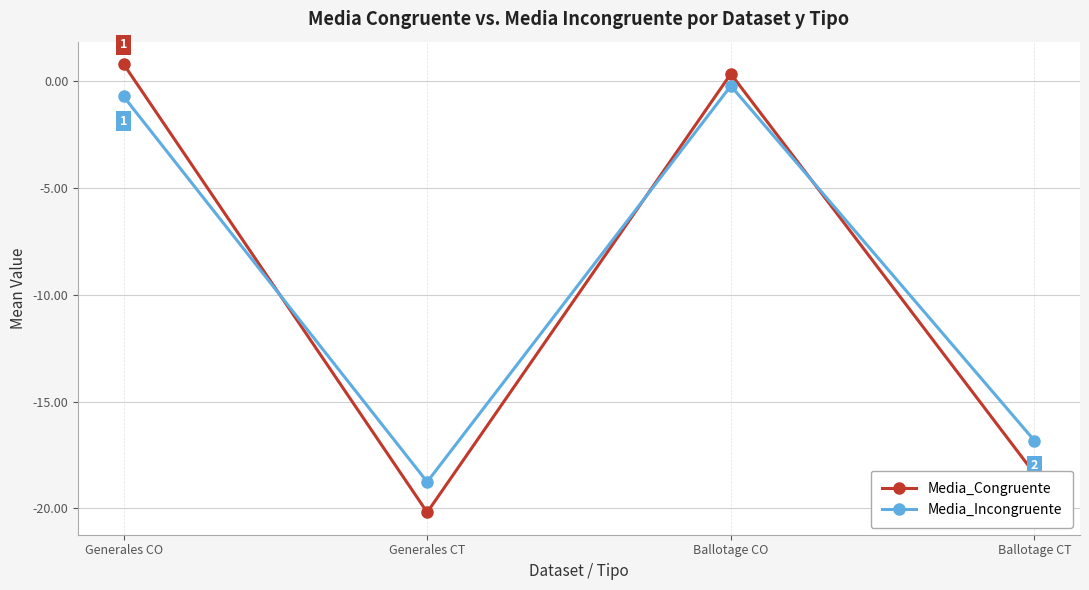

What is the difference between the maximum and minimum values in the Media_Incongruente series?

18.5